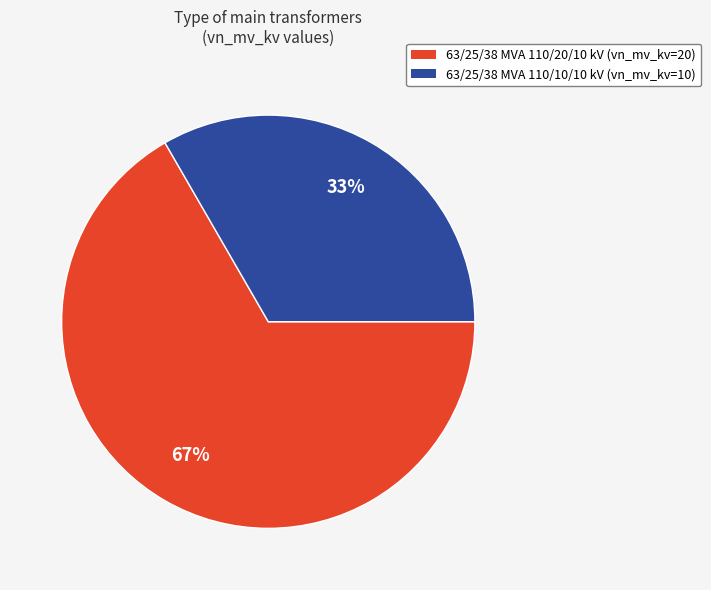

The 63/25/38 MVA 110/20/10 kV slice represents 67% of the pie. True or false?

True